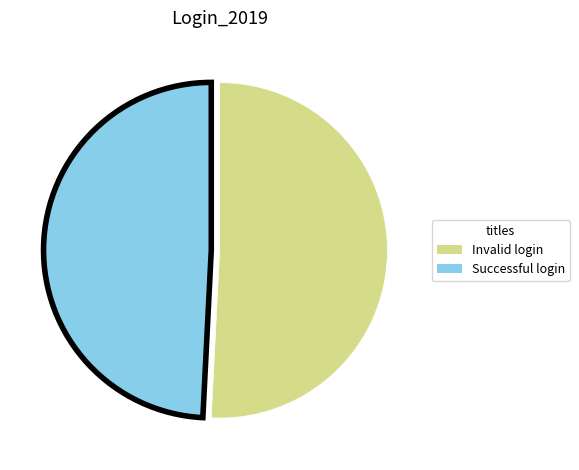

Which category has the smallest portion of the pie?

Successful login